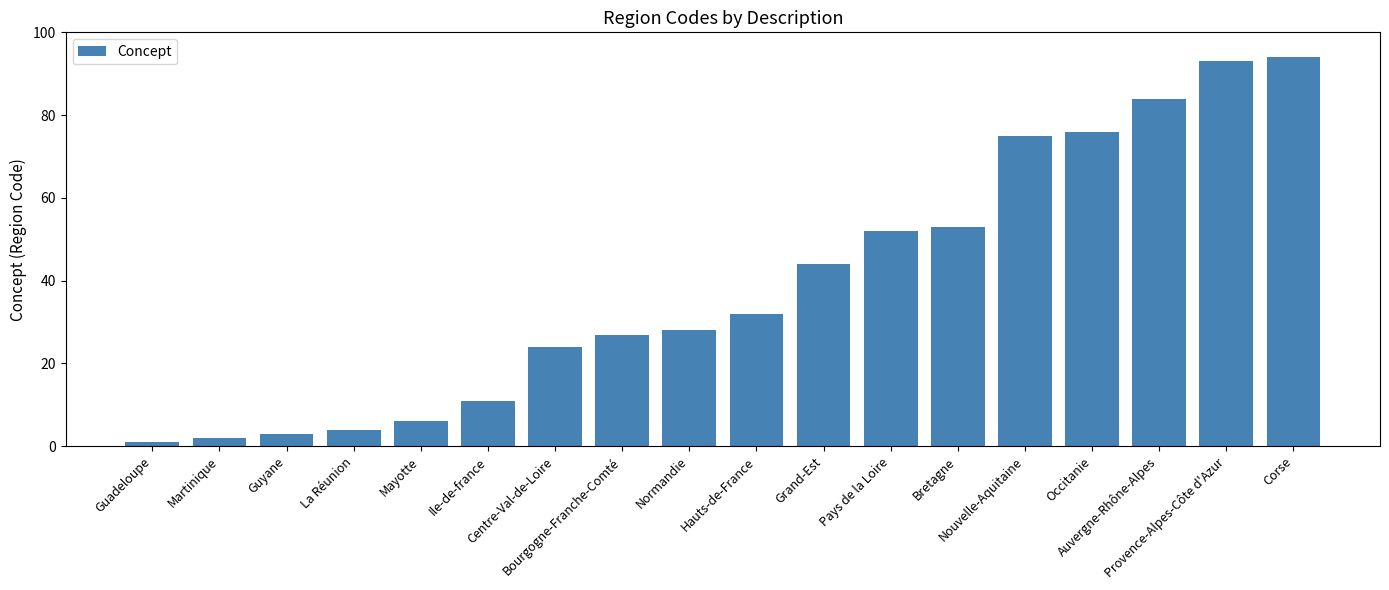

Which has a higher value, Martinique or Occitanie?

Occitanie